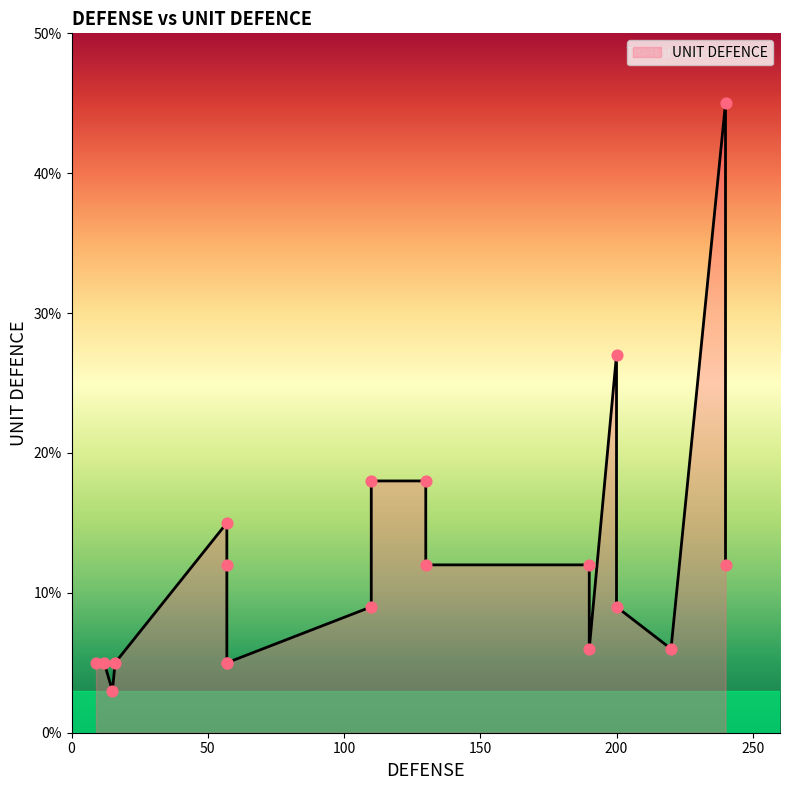

Between 57 and 16, which is larger?

57